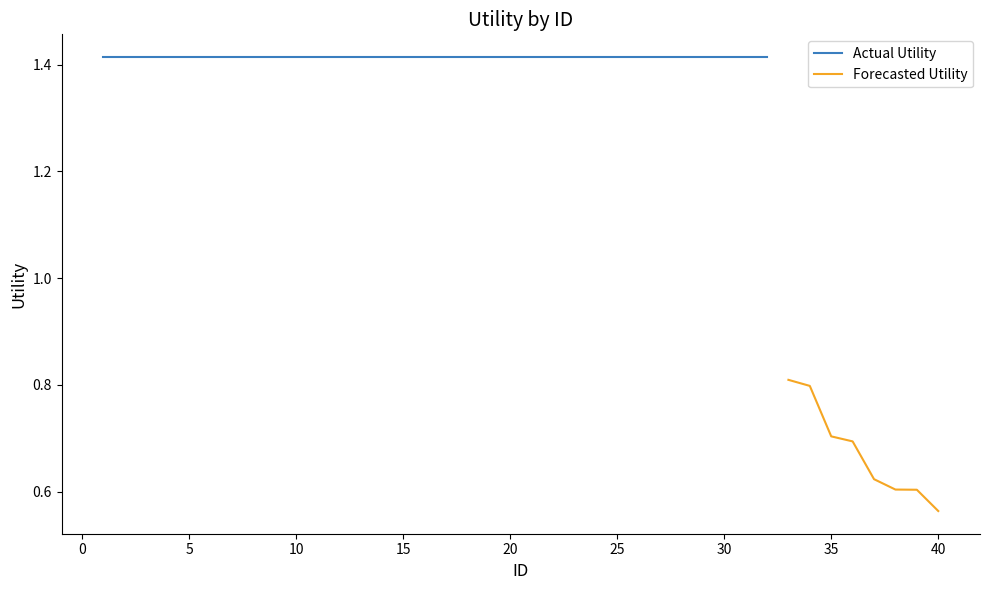

What is the approximate value at 8?

1.4